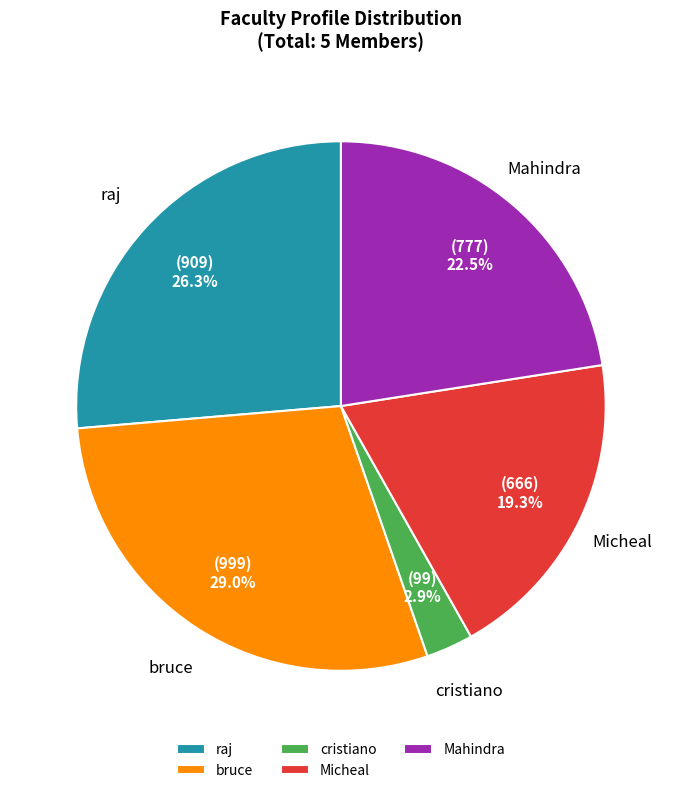

What is the total percentage of Micheal and bruce?

48.3%